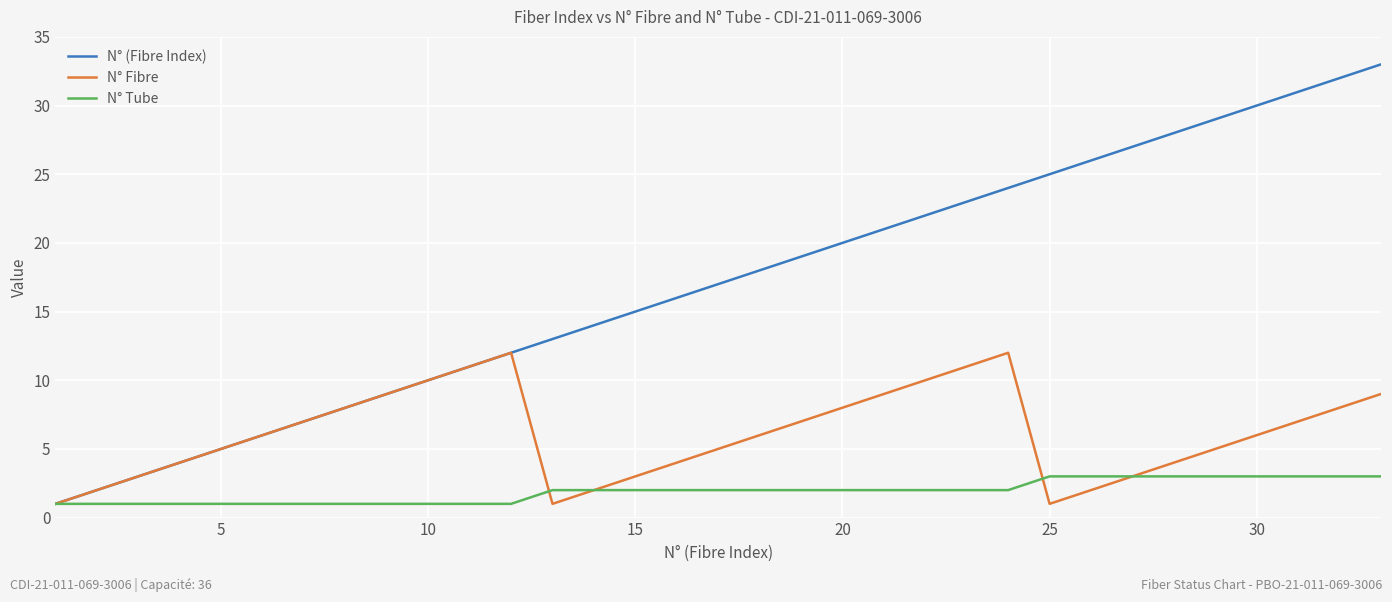

List the series in order of their peak value, highest first.

N° (Fibre Index), N° Fibre, N° Tube